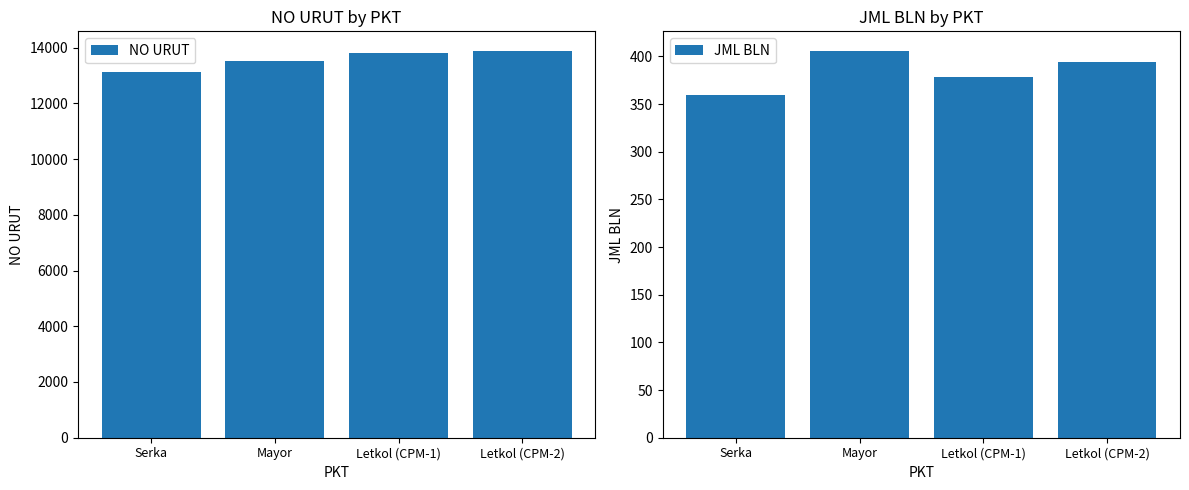

Which has a higher value, Letkol (CPM-2) or Mayor?

Letkol (CPM-2)